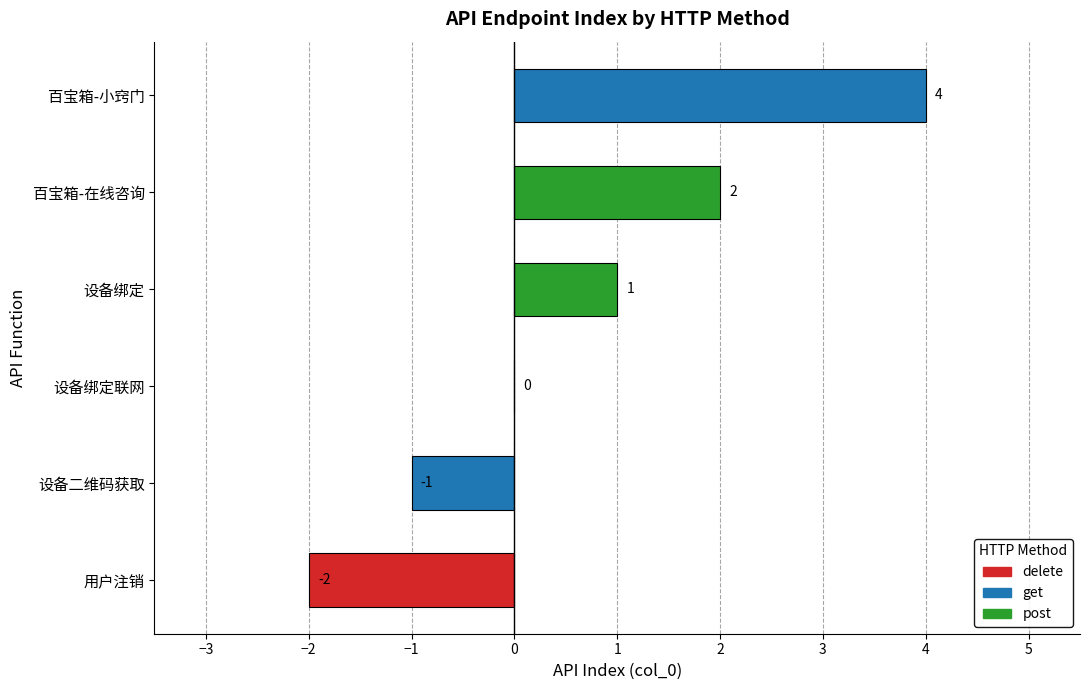

Reading bottom to top, extract all data points from this chart.

用户注销=-2	设备二维码获取=-1	设备绑定联网=0	设备绑定=1	百宝箱-在线咨询=2	百宝箱-小窍门=4